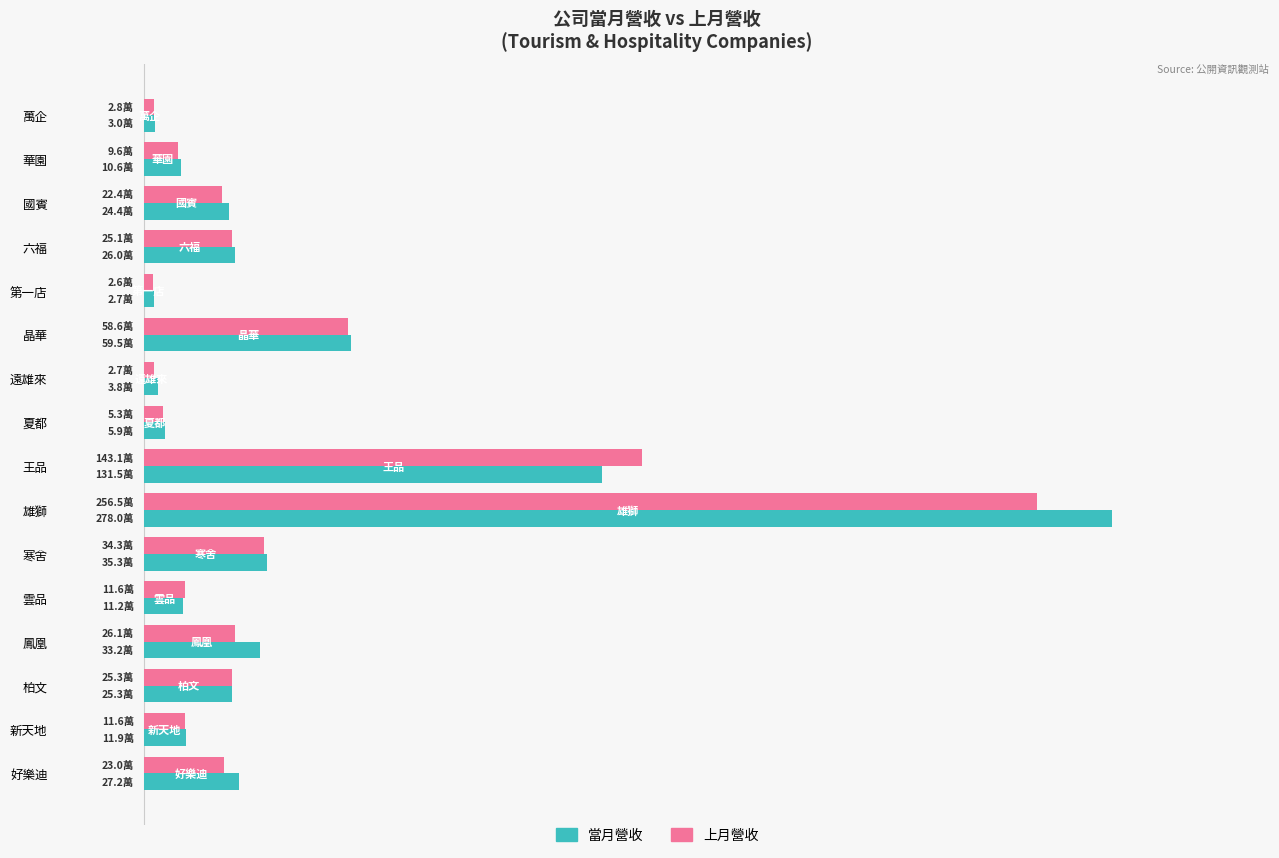

What are all the series names shown in the legend?

當月營收, 上月營收